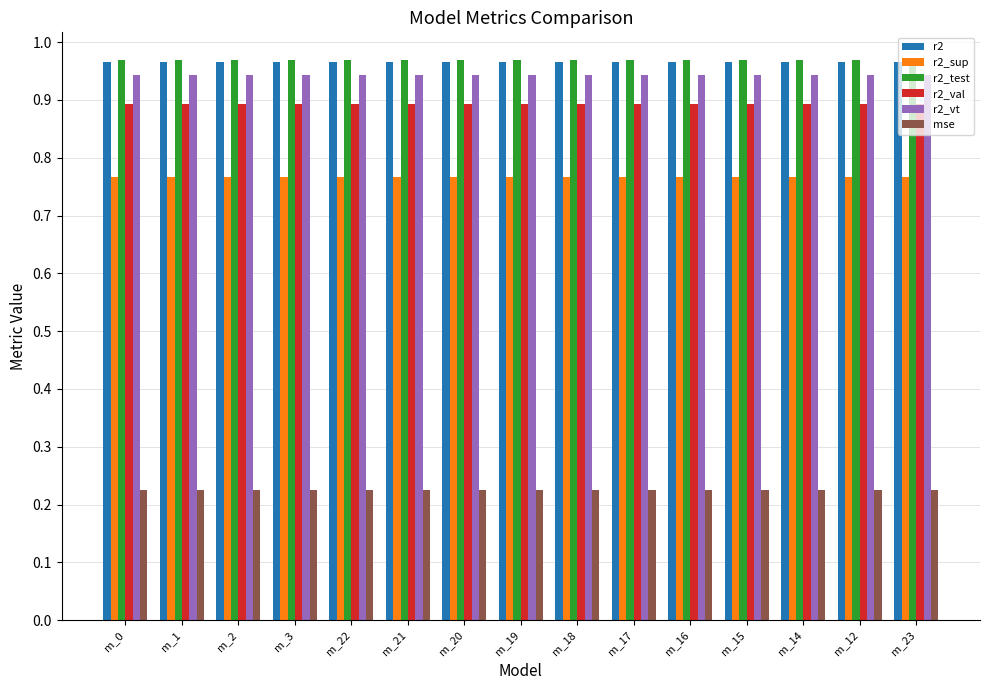

How many r2 values are between 0 and 1?

15